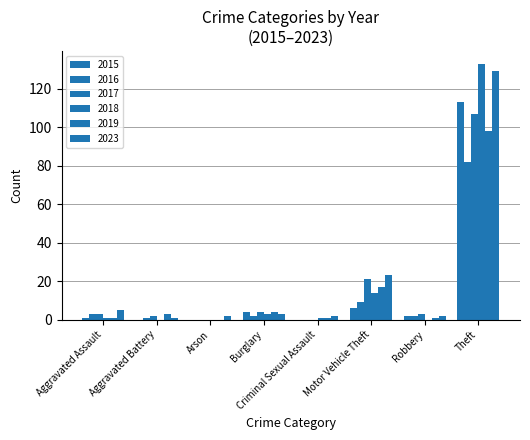

What is the difference between the maximum and second lowest values in the 2023 series?

127